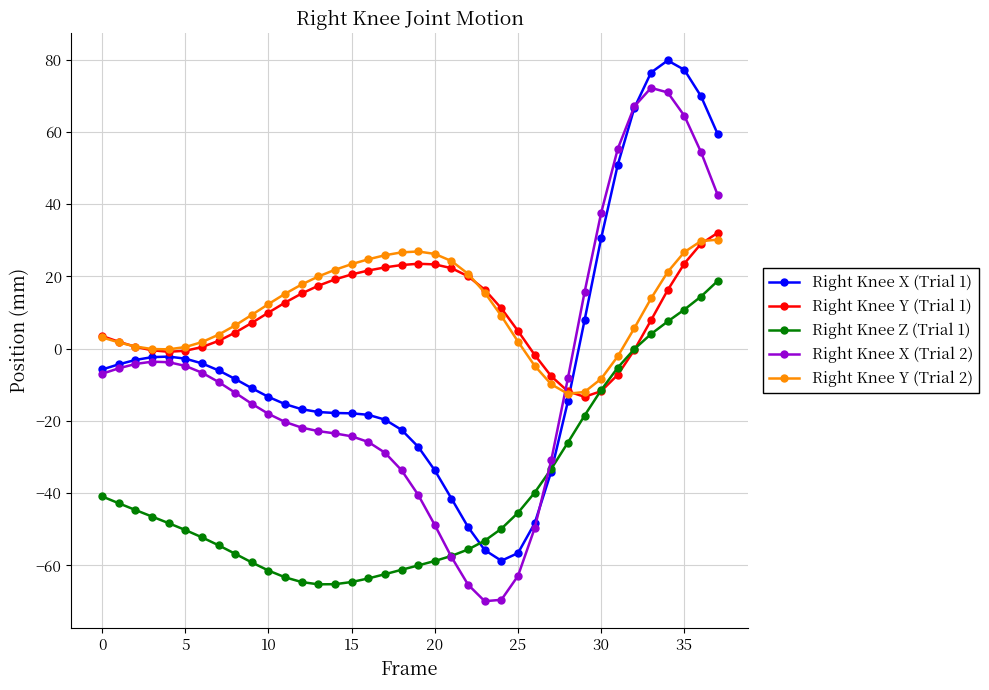

True or false: Right Knee Z (Trial 1) and Right Knee Y (Trial 2) cross at least once.

False